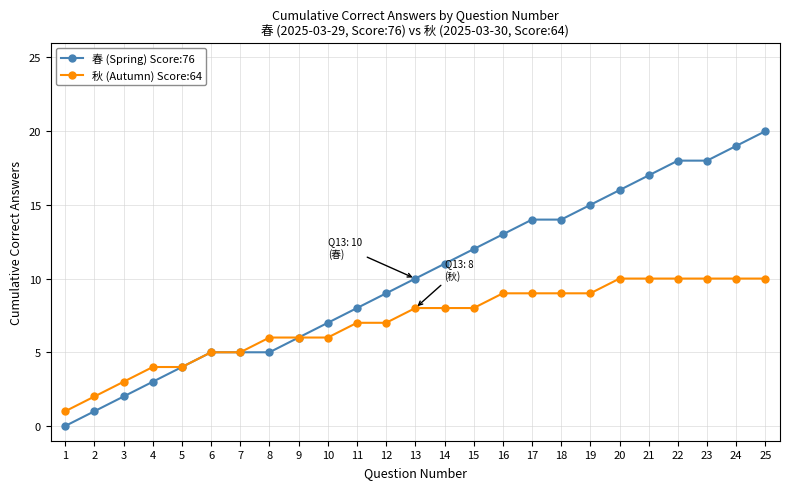

The value of 春 (Spring) Score:76 at 22 is 18. True or false?

True